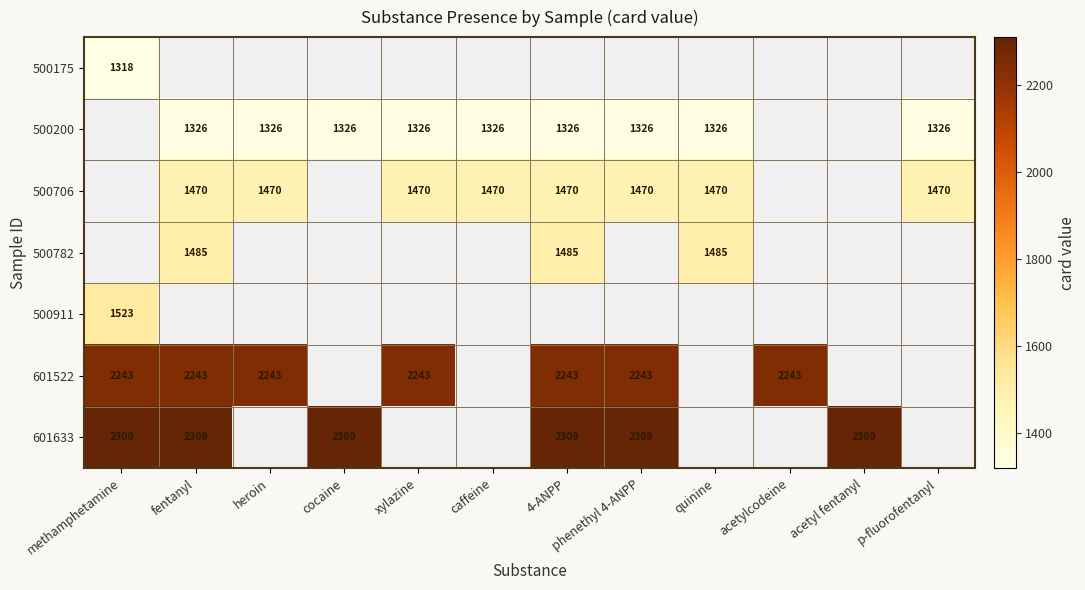

True or false: 500706 has a value of 2578 at p-fluorofentanyl.

False